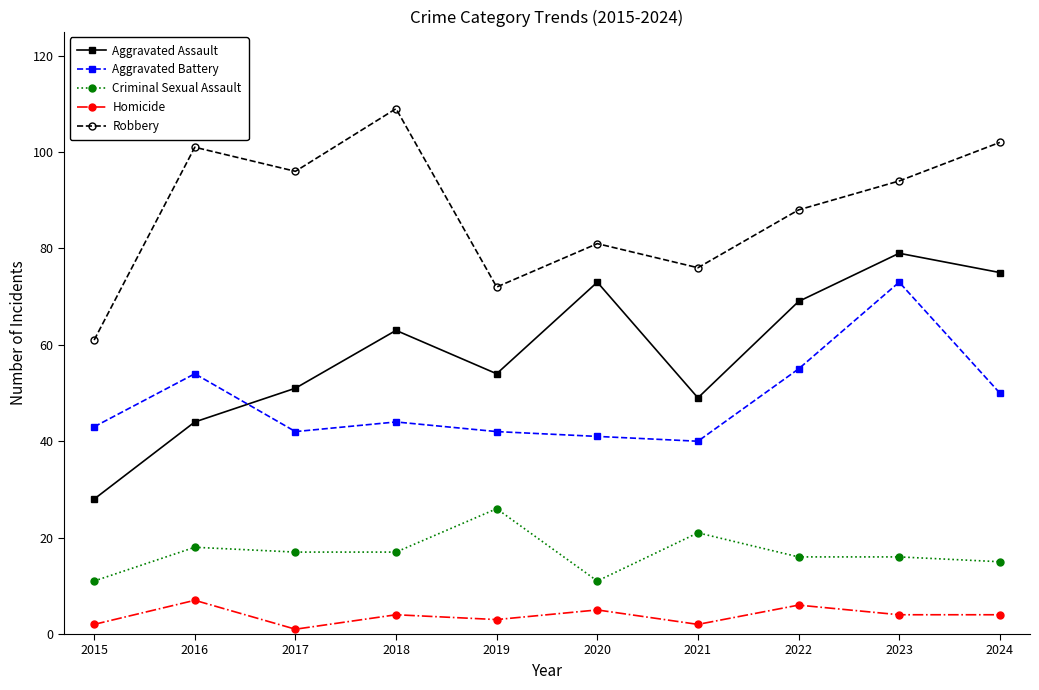

Reading right to left, extract all data points from this chart.

Aggravated Assault: 75	79	69	49	73	54	63	51	44	28
Aggravated Battery: 50	73	55	40	41	42	44	42	54	43
Criminal Sexual Assault: 15	16	16	21	11	26	17	17	18	11
Homicide: 4	4	6	2	5	3	4	1	7	2
Robbery: 102	94	88	76	81	72	109	96	101	61